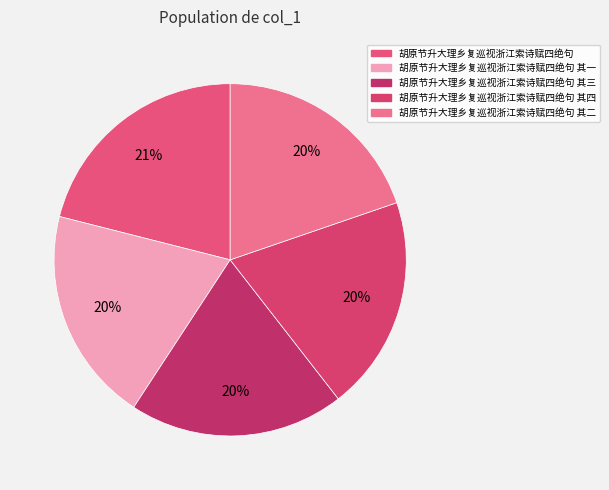

To the nearest percent, what is the difference between the largest and smallest slice percentages?

1%